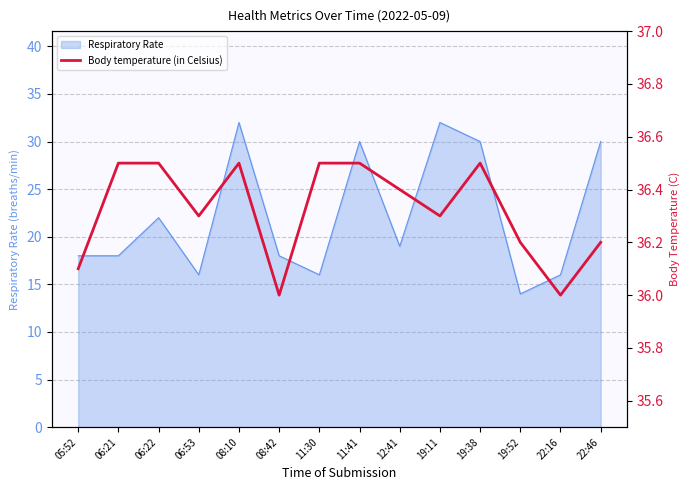

True or false: Respiratory Rate has a value of 24 at 11:30.

False